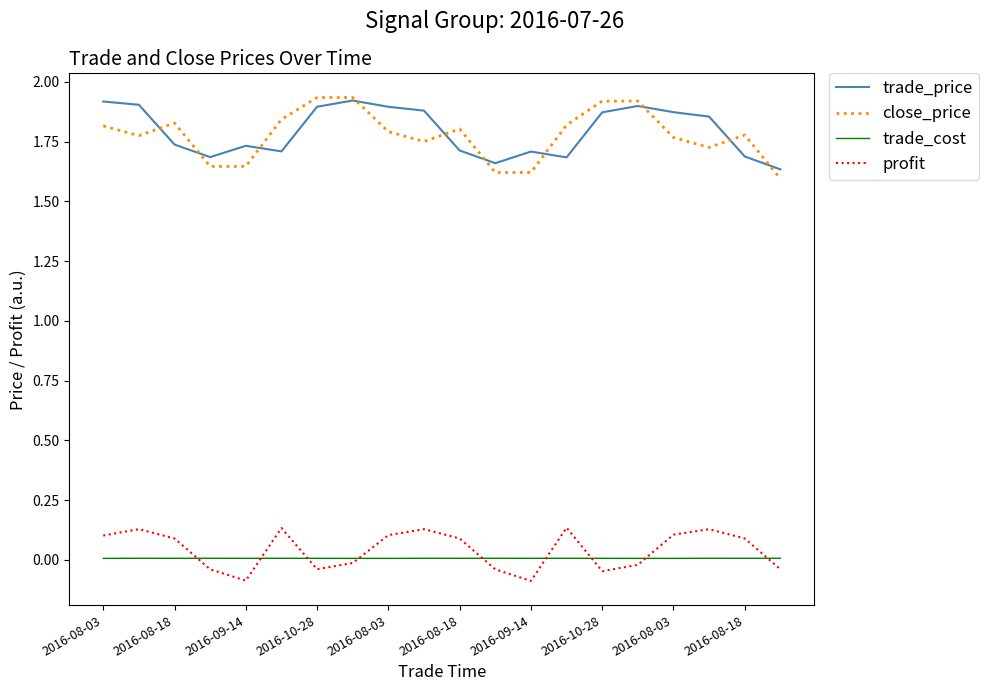

True or false: close_price and trade_cost intersect in this chart.

False